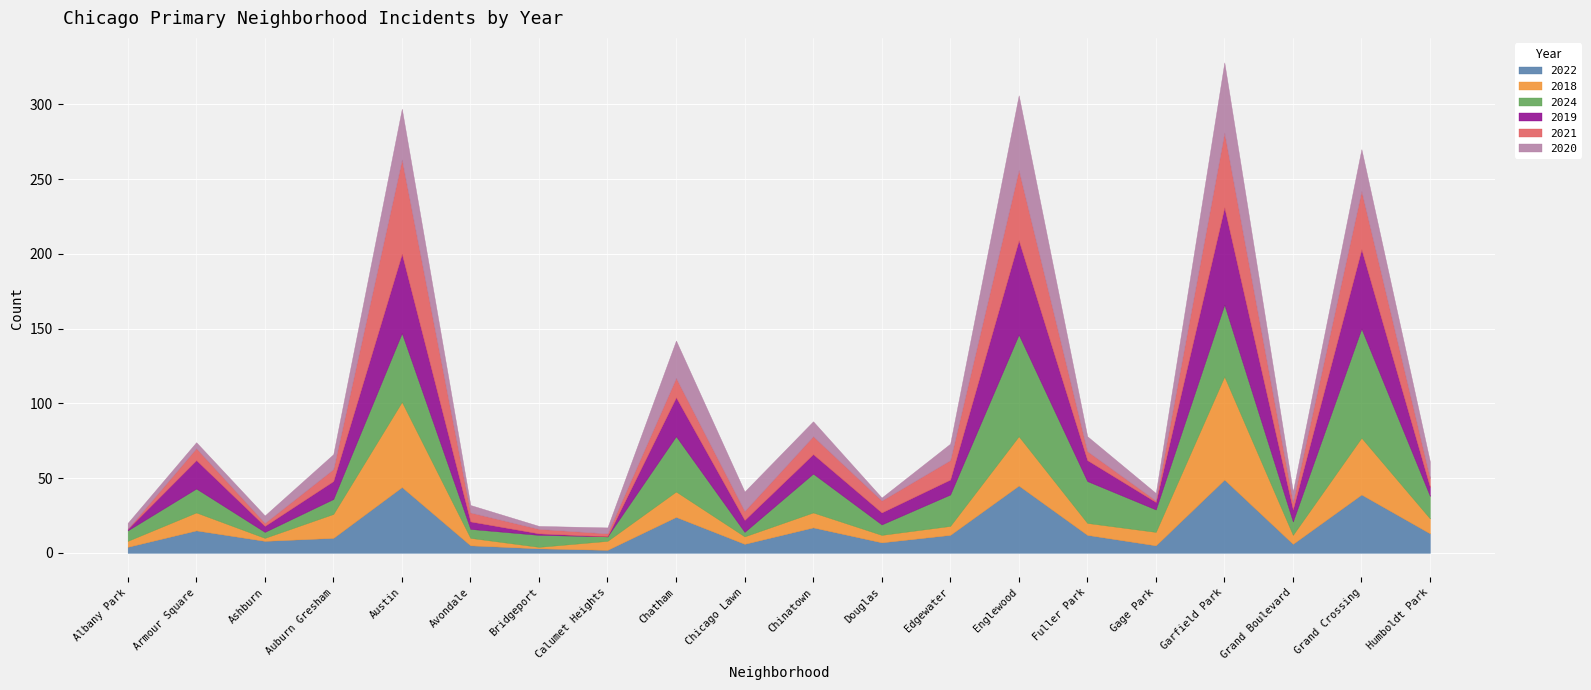

What is the sum of all 2019 values?

374